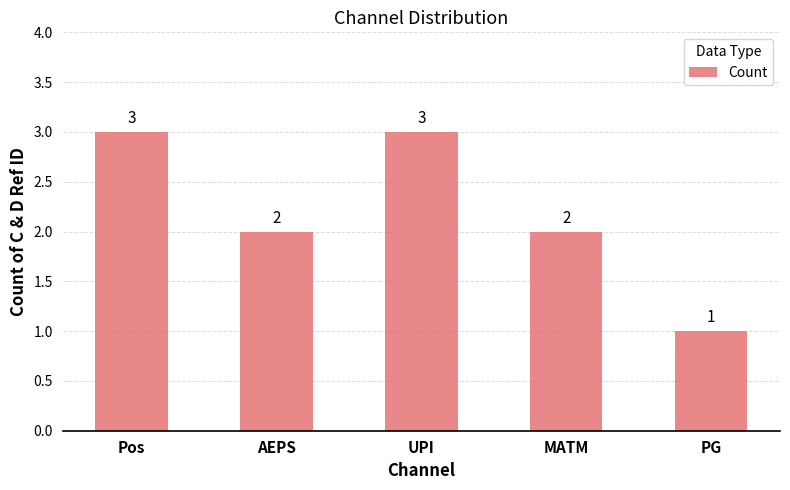

What is the label of the 1st bar from the right?

PG